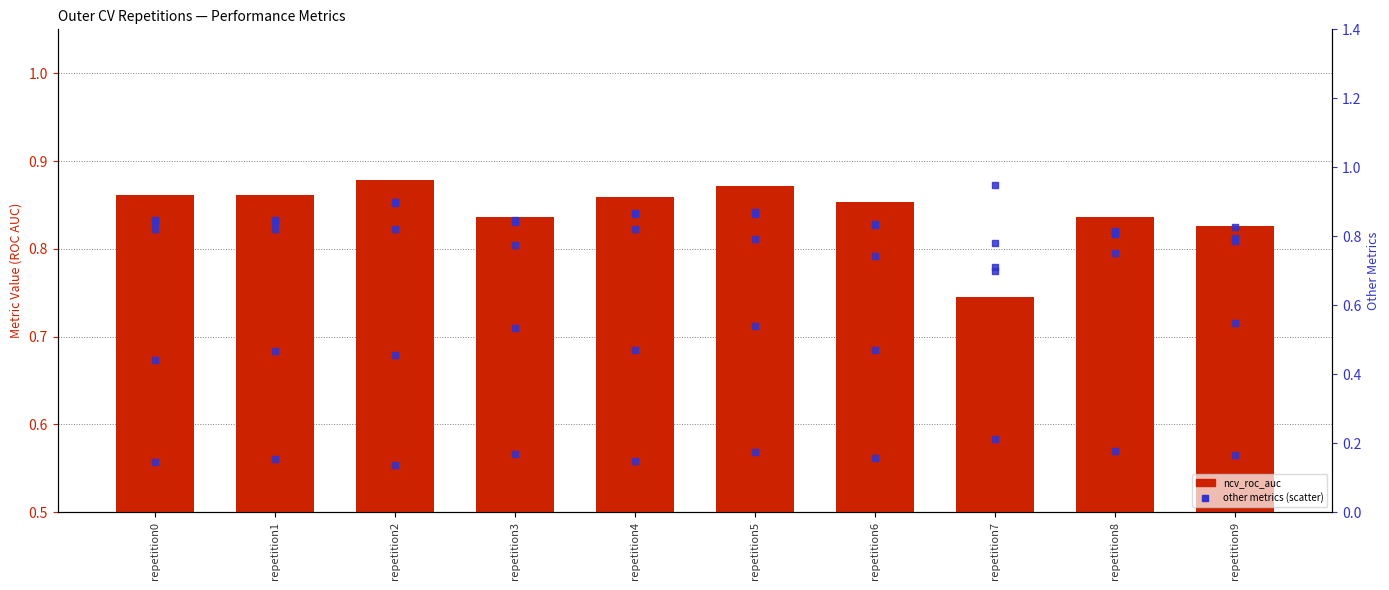

Is the value of ncv_precision_recall_auc at repetition2 greater than the value of ncv_balanced_accuracy at repetition8?

Yes